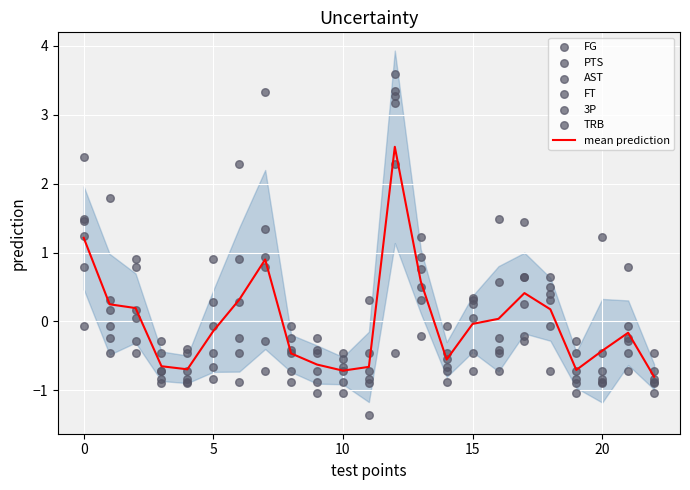

What are all the series names shown in the legend?

FG, PTS, AST, FT, 3P, TRB